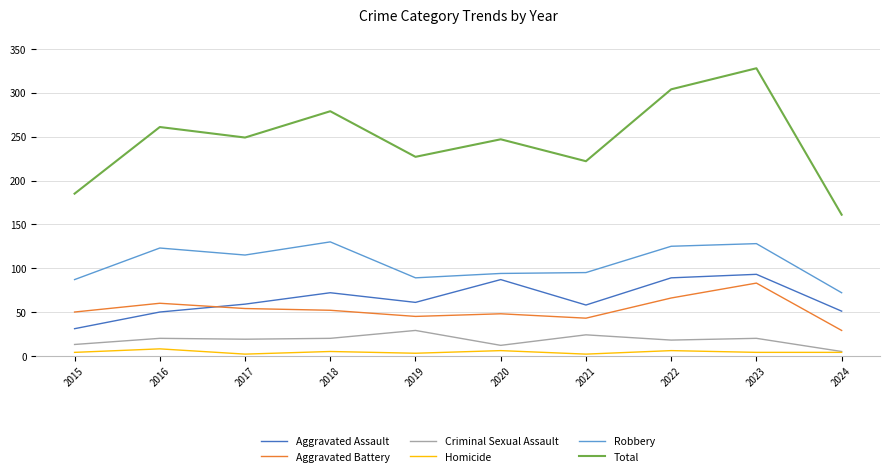

What are all the series names shown in the legend?

Aggravated Assault, Aggravated Battery, Criminal Sexual Assault, Homicide, Robbery, Total